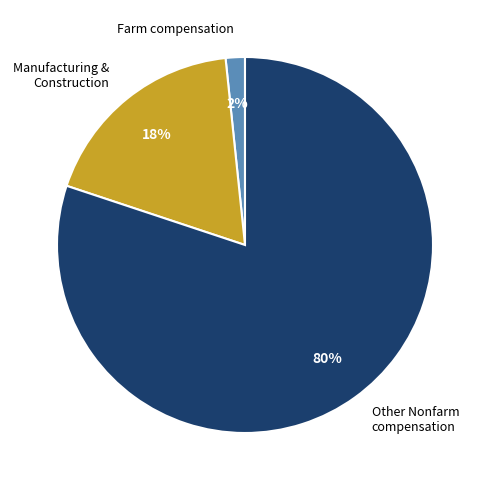

To the nearest percent, what is the average slice percentage?

33%